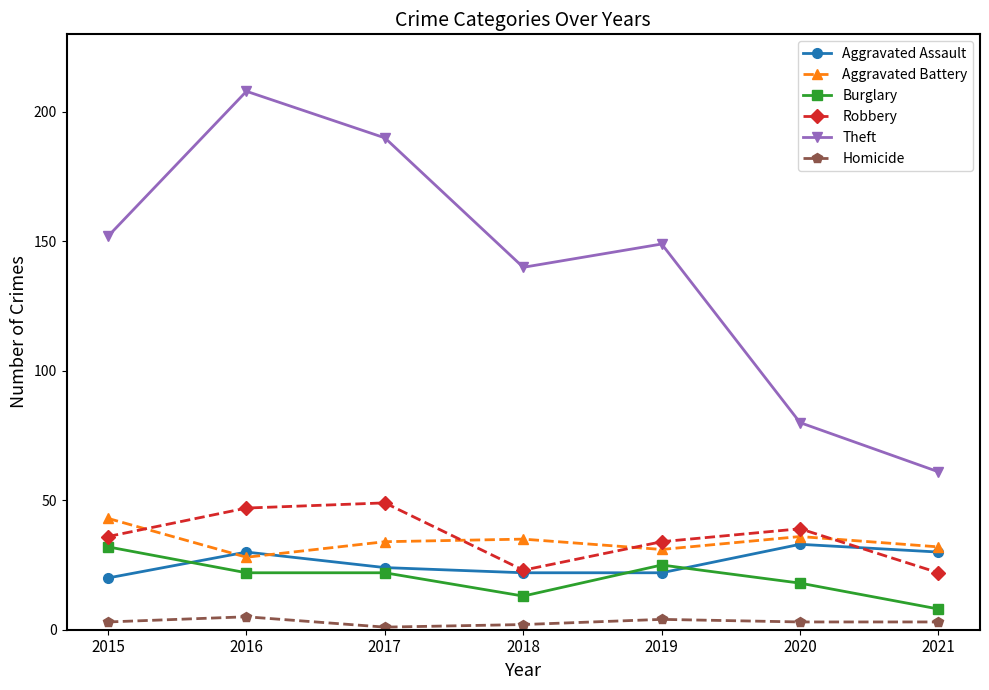

What is the minimum value for Robbery?

22